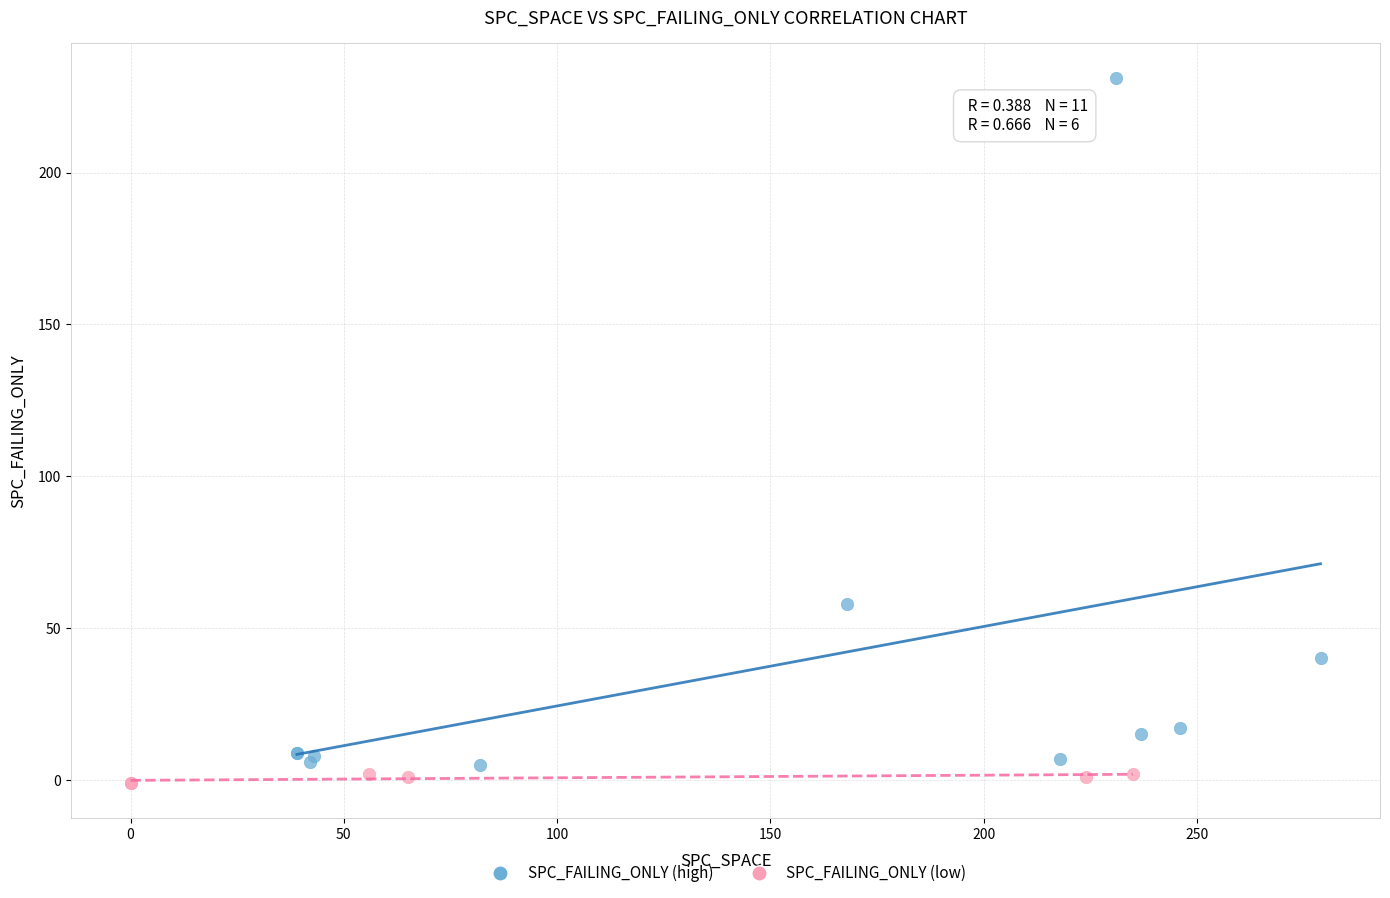

Which series has the widest spread of Y values?

SPC_FAILING_ONLY (high)